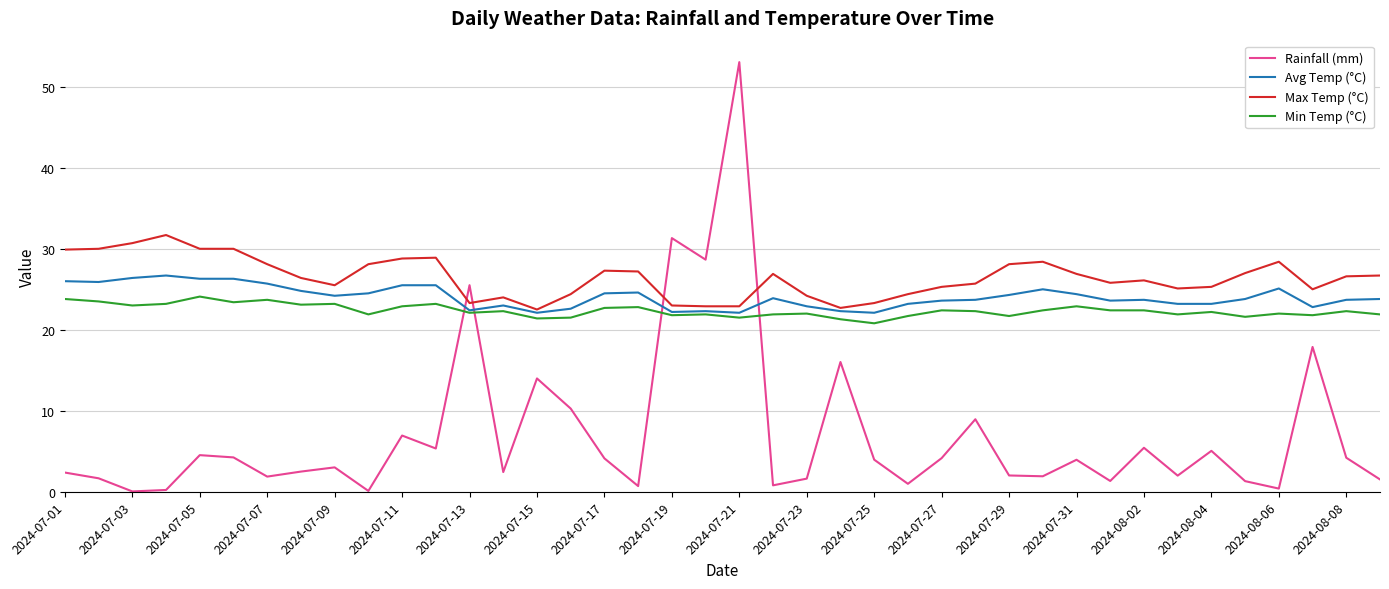

List the series in order of their peak value, highest first.

Rainfall (mm), Max Temp (°C), Avg Temp (°C), Min Temp (°C)